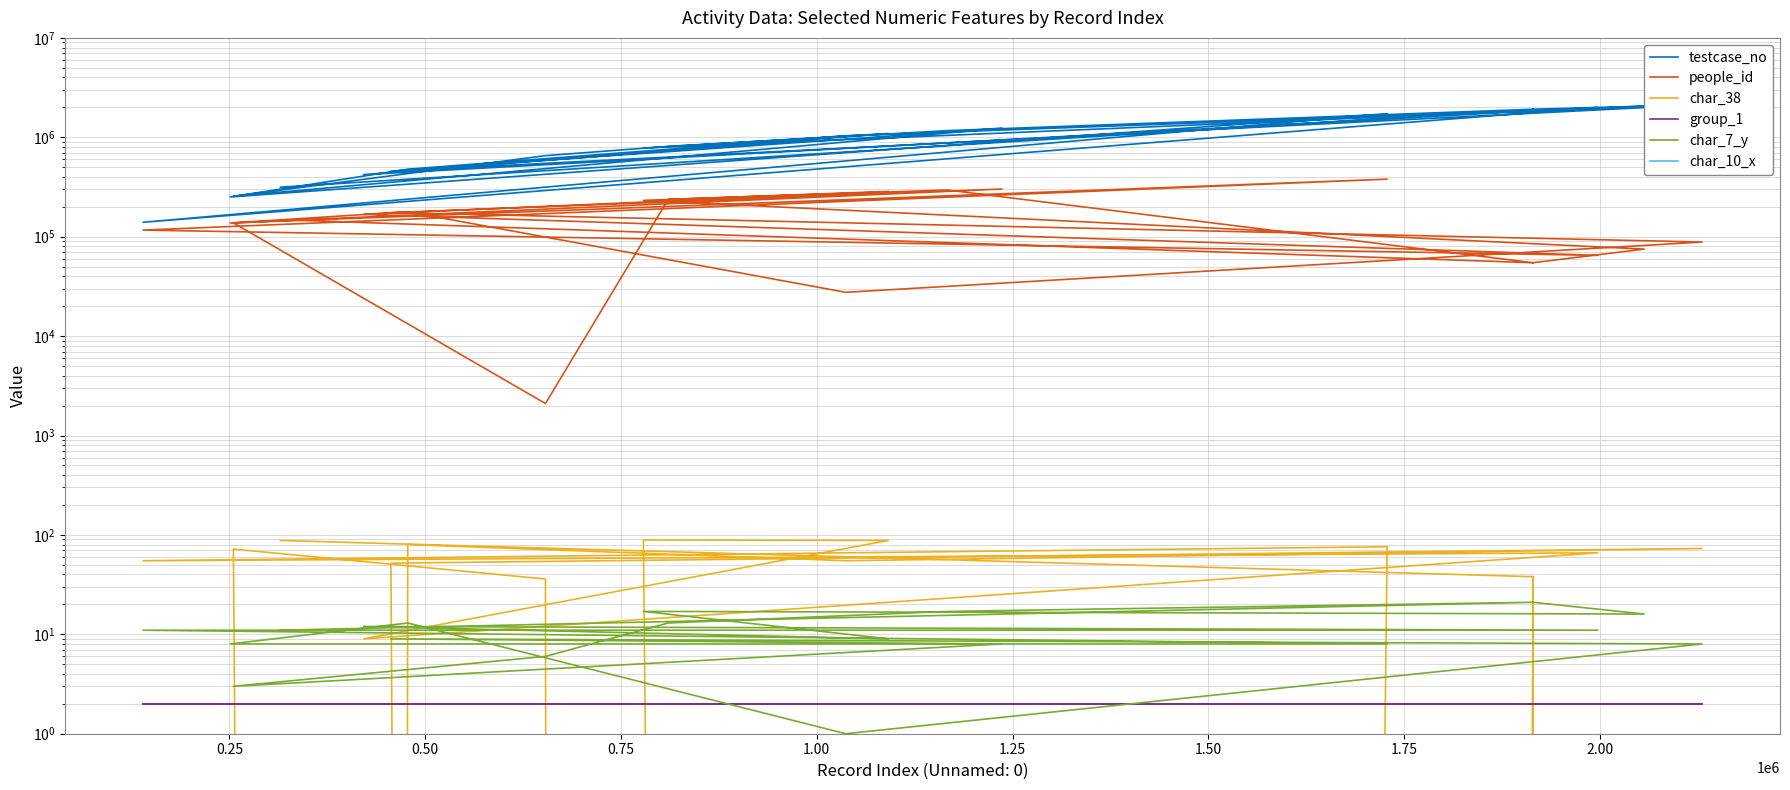

How many categories are shown in the chart?

20